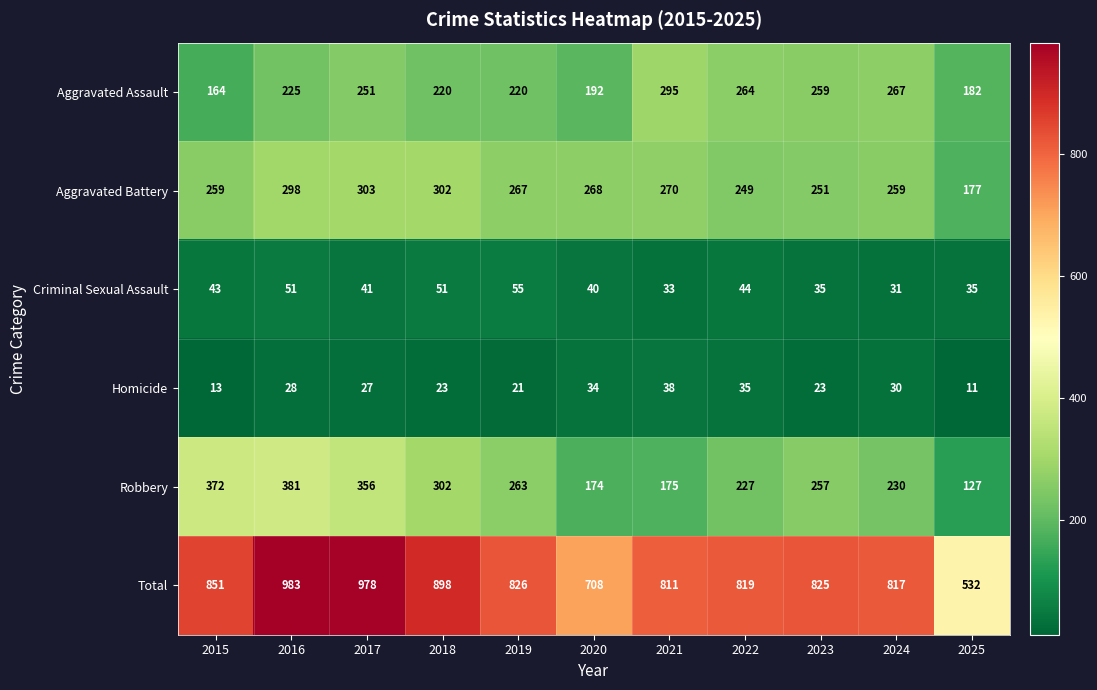

How many data points does each series have?

11